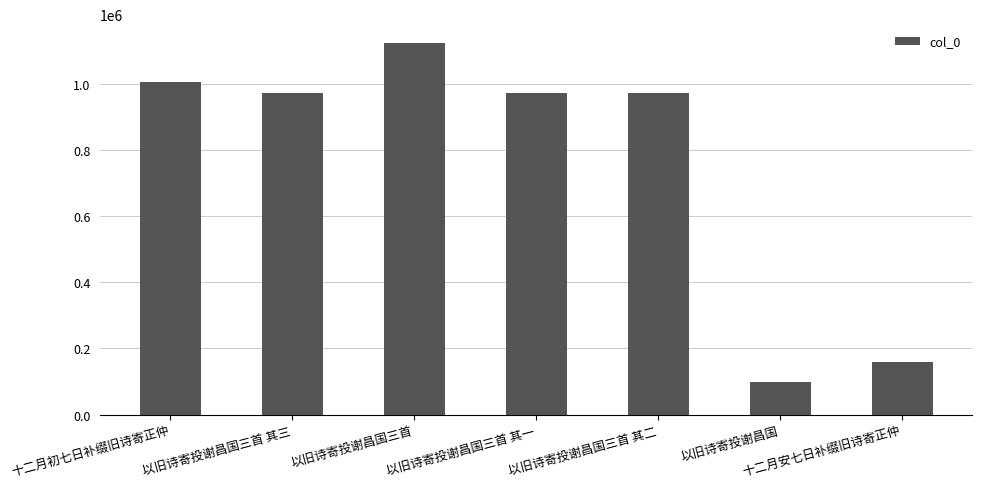

True or false: the data shows 58648 at 十二月安七日补缀旧诗寄正仲.

False